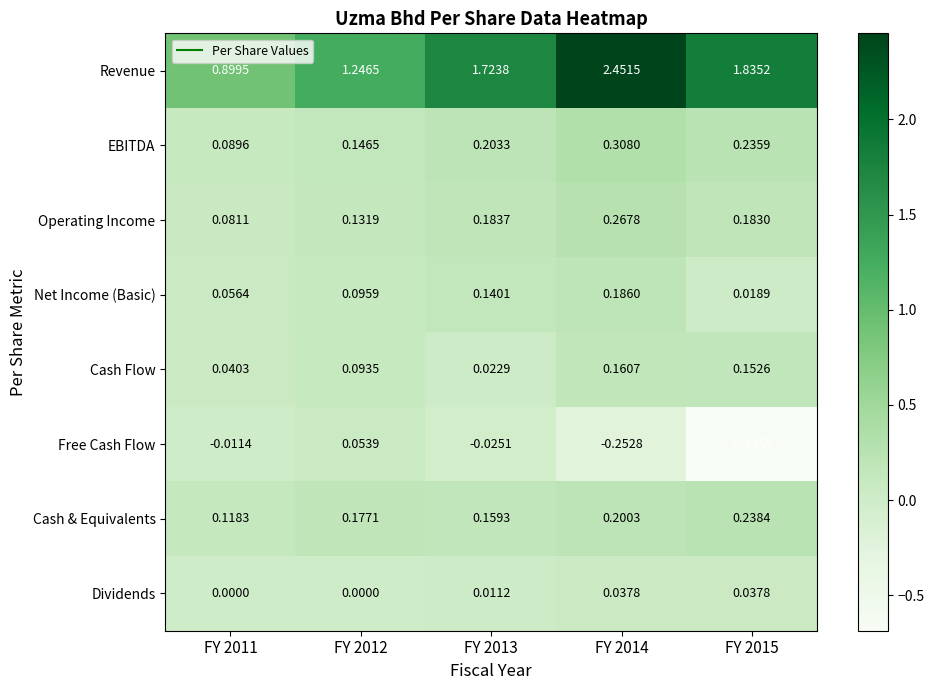

Which series has the widest spread of values?

Revenue